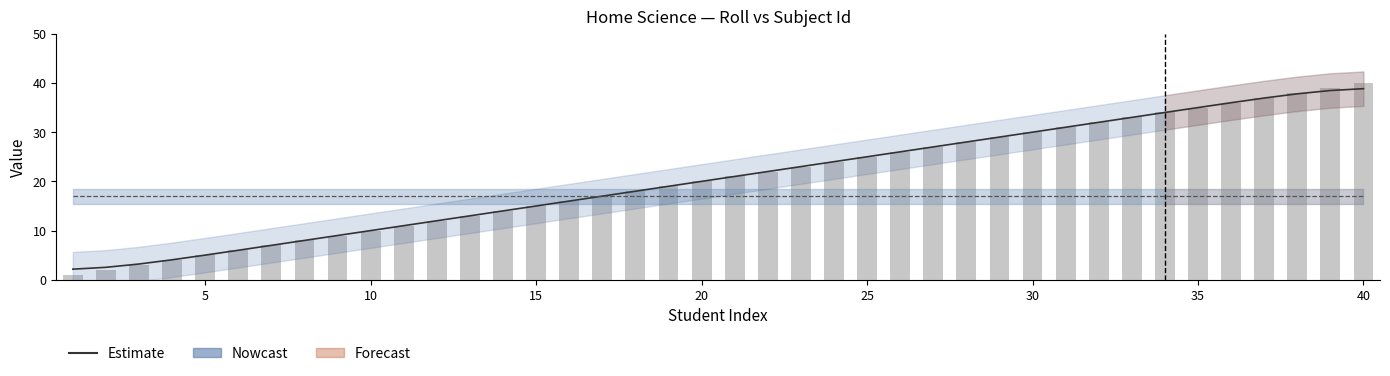

What is the total value across all series at 5?

19.5